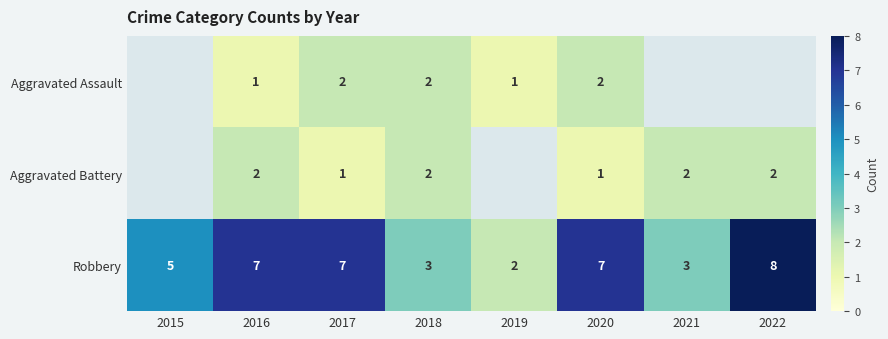

What is the difference between the highest and lowest values at 2017?

6